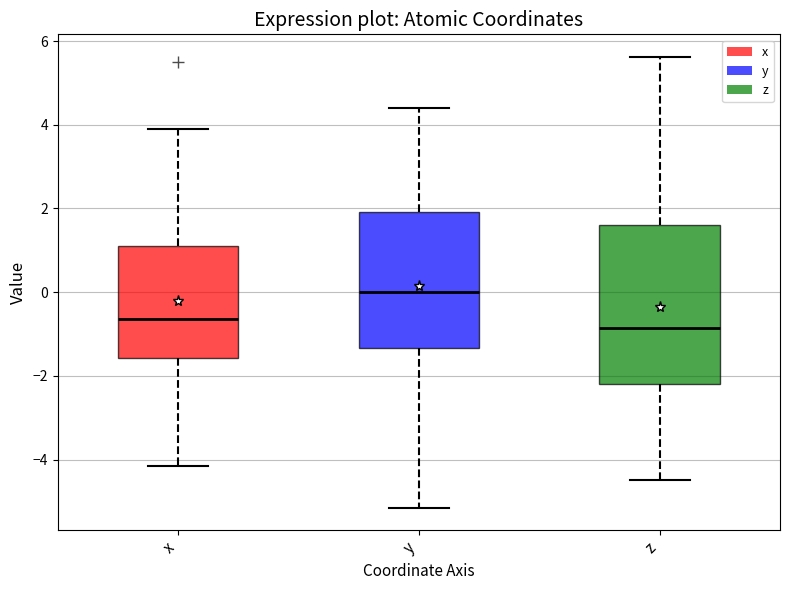

Reading left to right, read every box against the y-axis: the position of its median line, the range the box covers, and the ends of its whiskers. The values are not printed on the chart, so give them approximately, as read against the axis.

x: median -0.6, box -1.6 to 1.2, whiskers -4.2 to 3.8
y: median 0.0, box -1.4 to 2.0, whiskers -5.2 to 4.4
z: median -0.8, box -2.2 to 1.6, whiskers -4.4 to 5.6